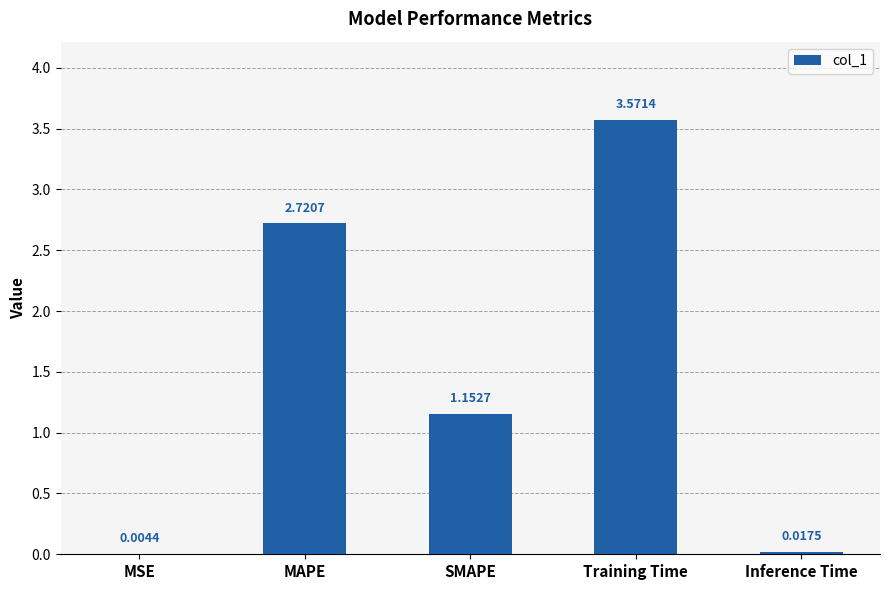

What is the sum of the values at Training Time and MAPE?

6.3